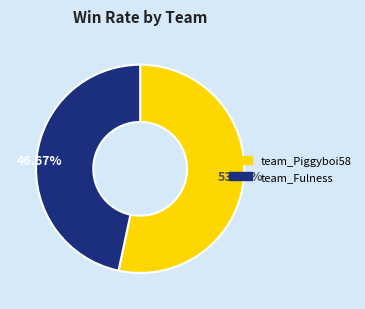

To the nearest percent, what is the combined percentage of team_Piggyboi58 and team_Fulness?

100%